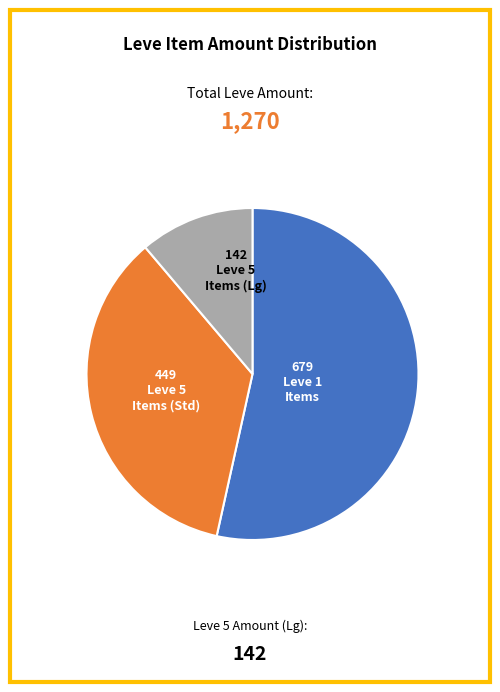

Does any single category account for the majority?

Yes